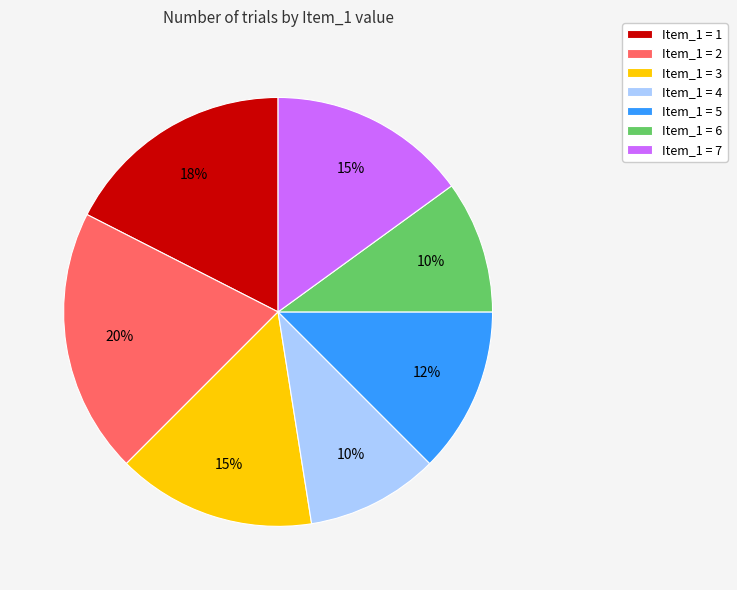

To the nearest percent, what is the difference between the largest and smallest slice percentages?

10%